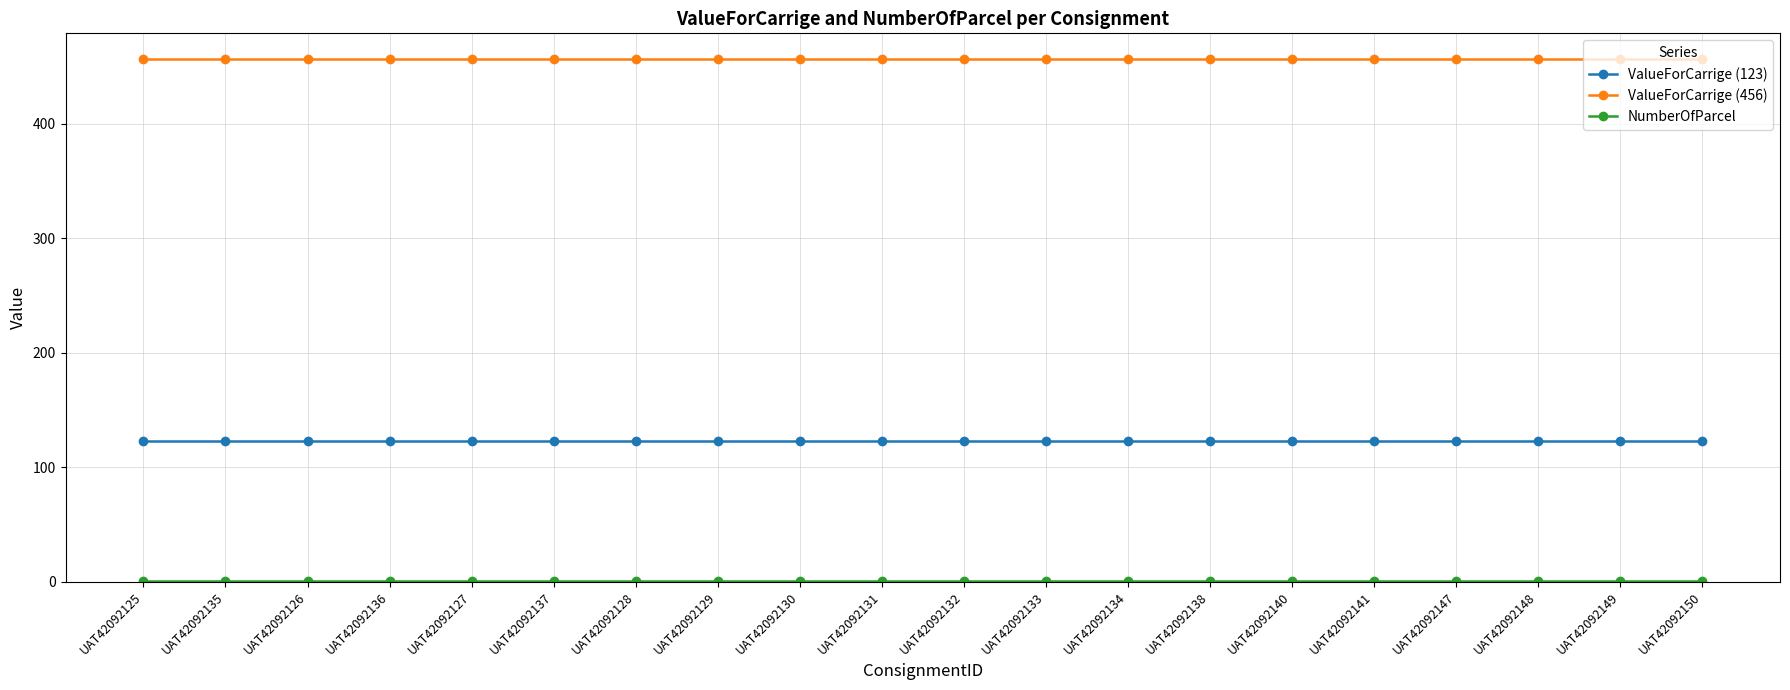

Is it true that ValueForCarrige (456) equals 456 at UAT42092132?

True